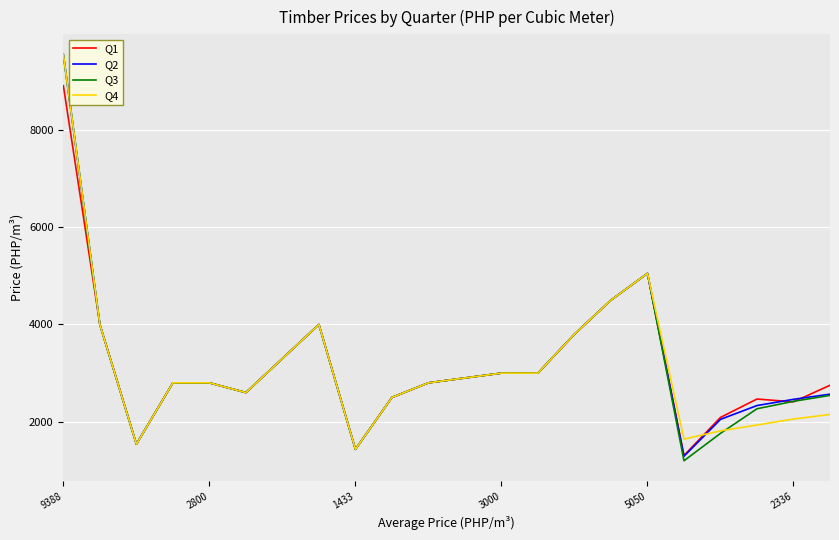

What is the minimum value shown in the chart?

1198